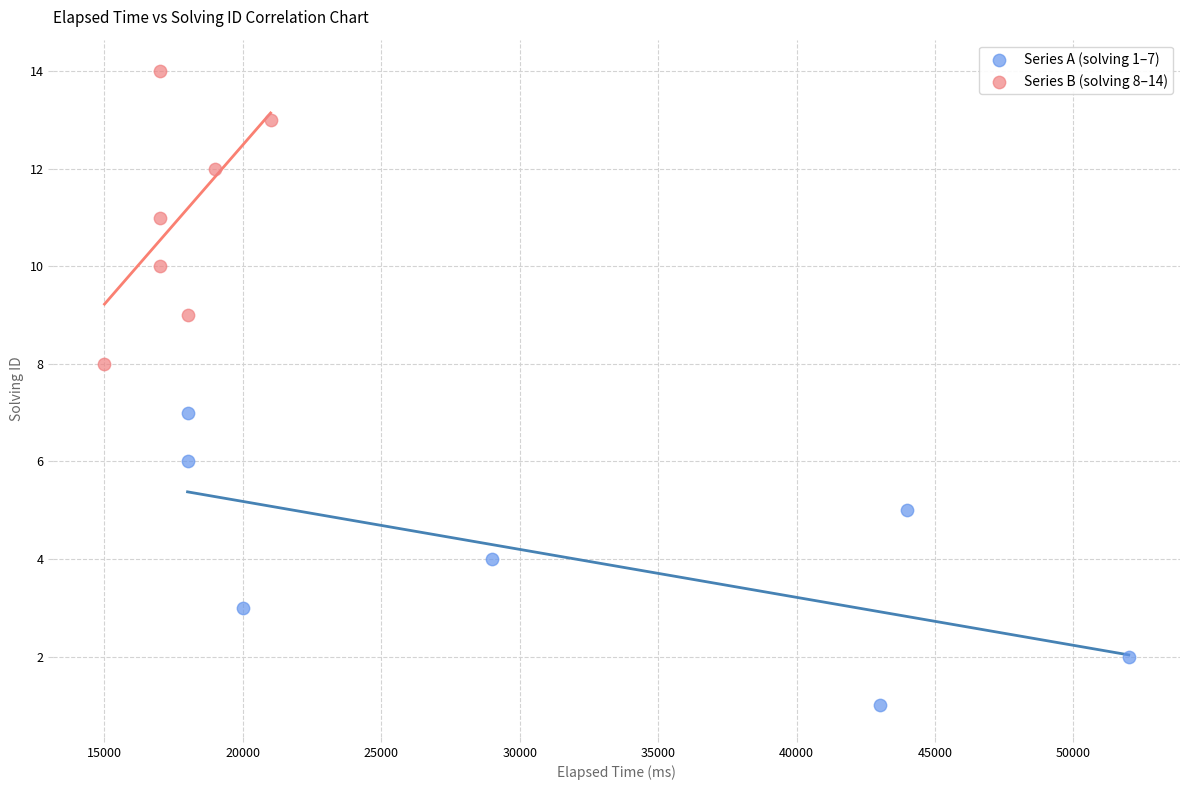

Which series reaches the maximum Y coordinate?

Series B (solving 8–14)